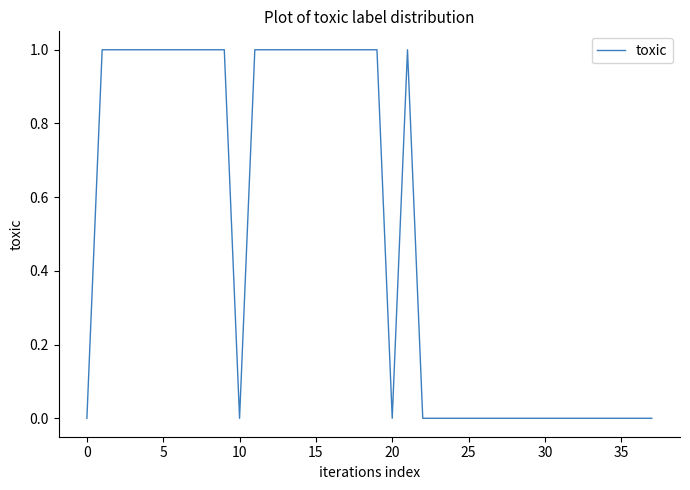

How many interior local valleys (lower than both neighbors) does the data have?

2